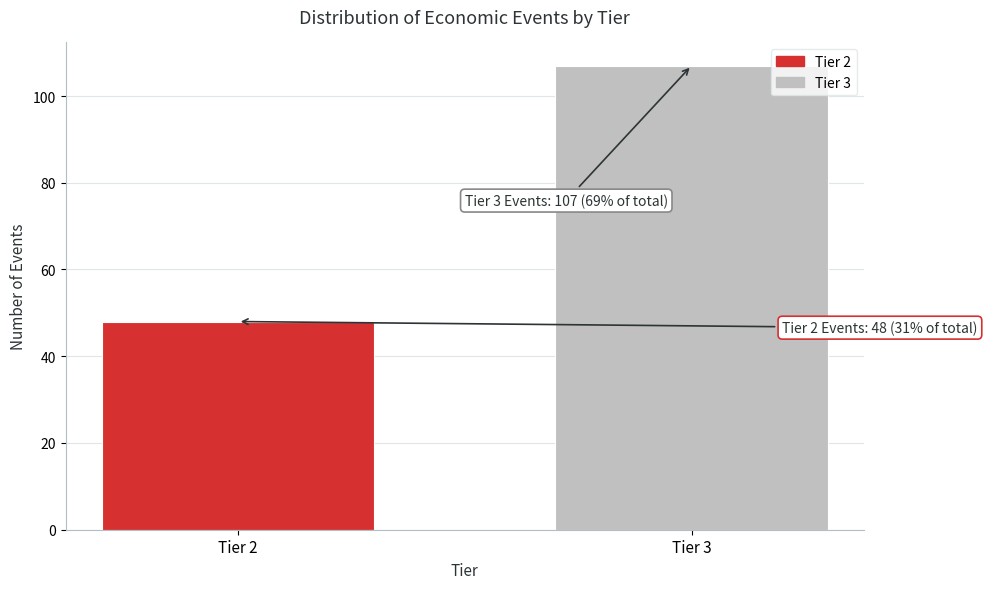

Reading left to right, transcribe all the data shown in this chart.

Tier 2=48	Tier 3=107